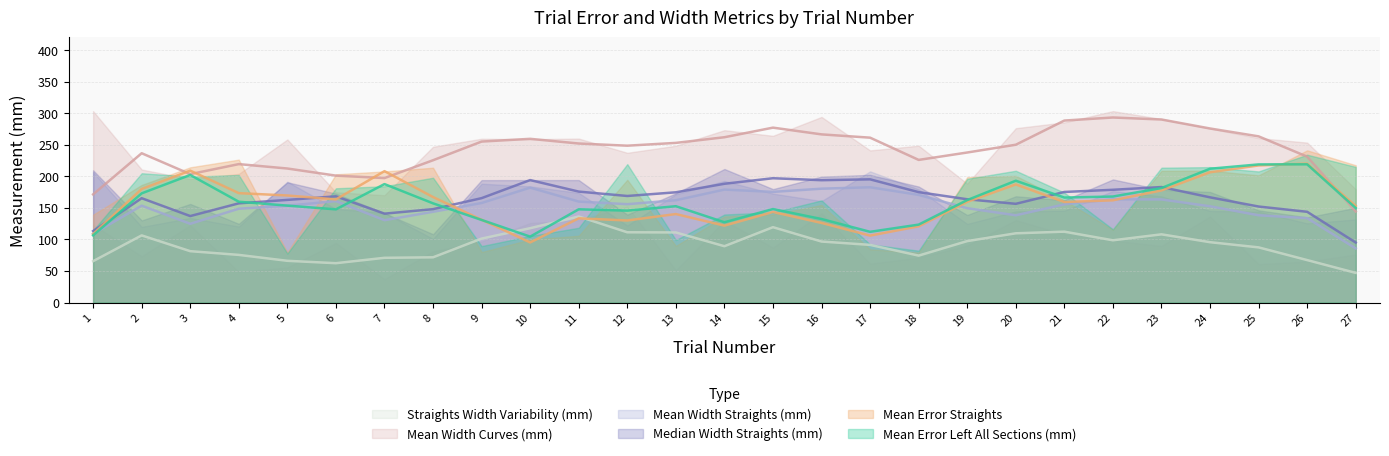

True or false: Mean Error Straights has a value of 171.5 at 10.

False